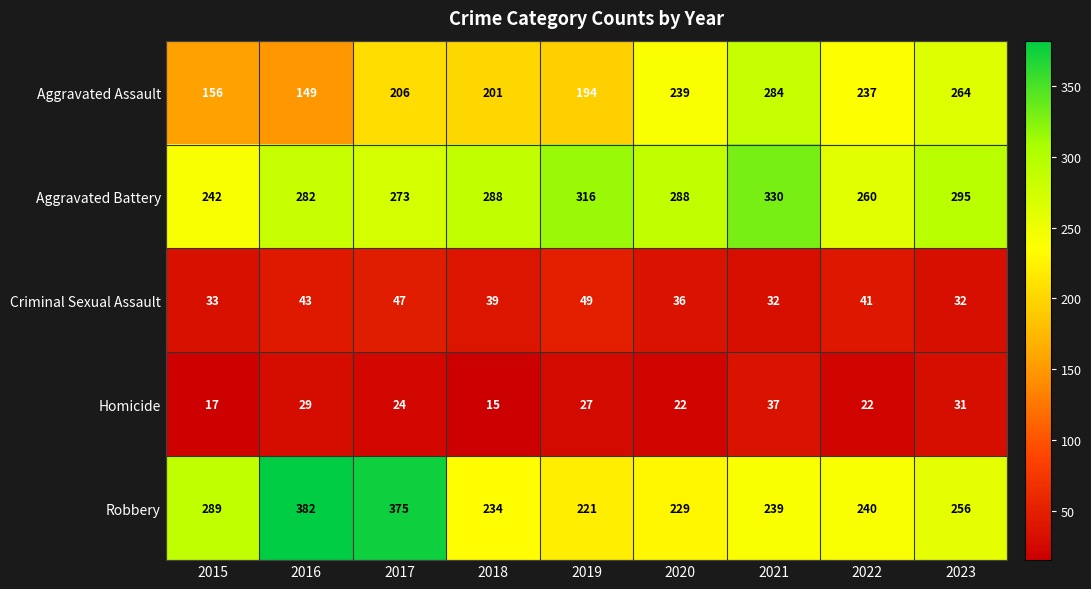

At which label is Robbery closest to 301?

2015